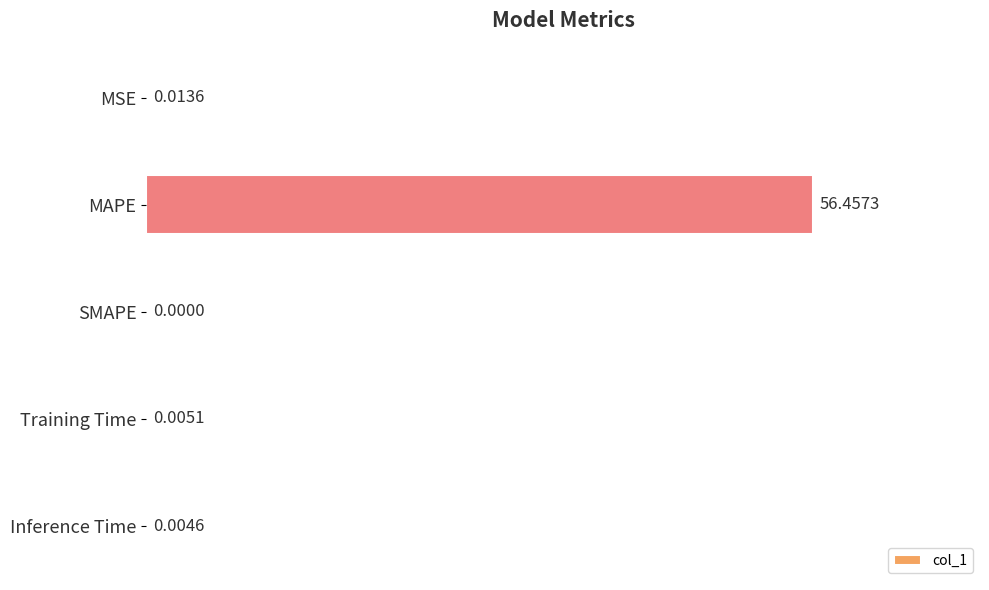

How many values are above zero?

4